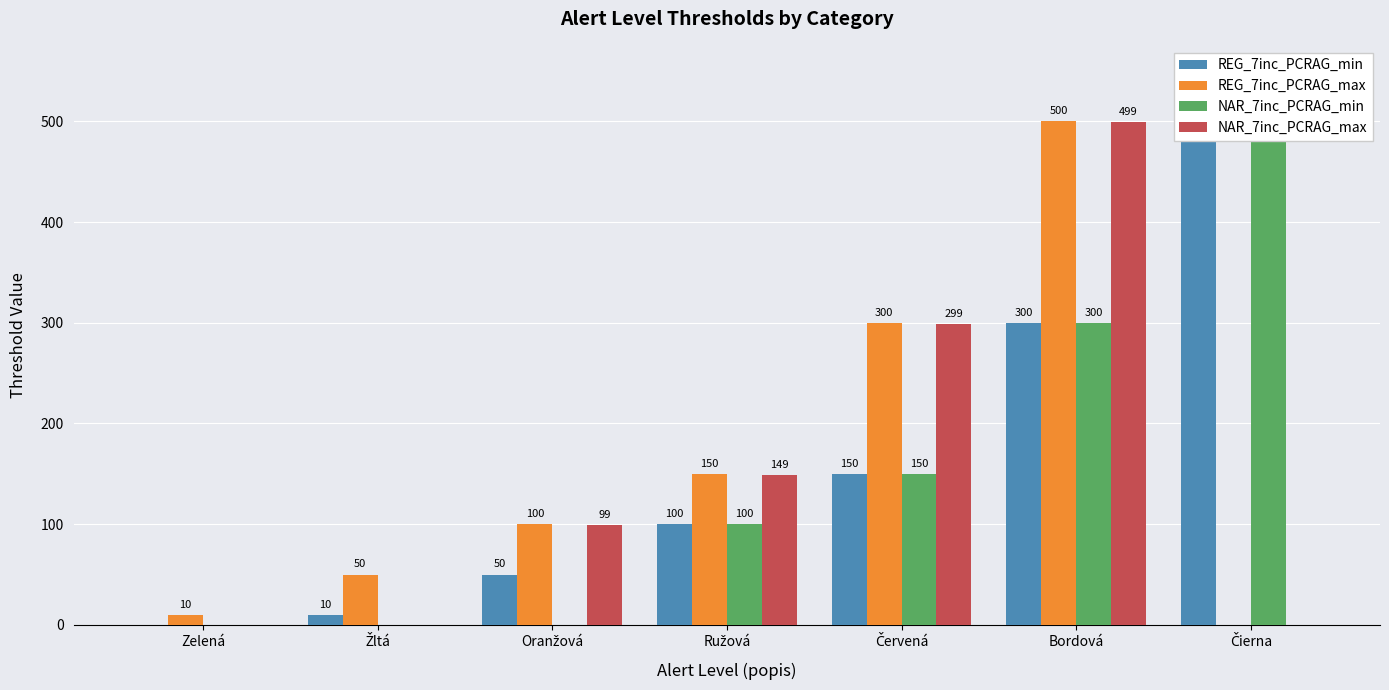

The value of NAR_7inc_PCRAG_min at Červená is 264. True or false?

False